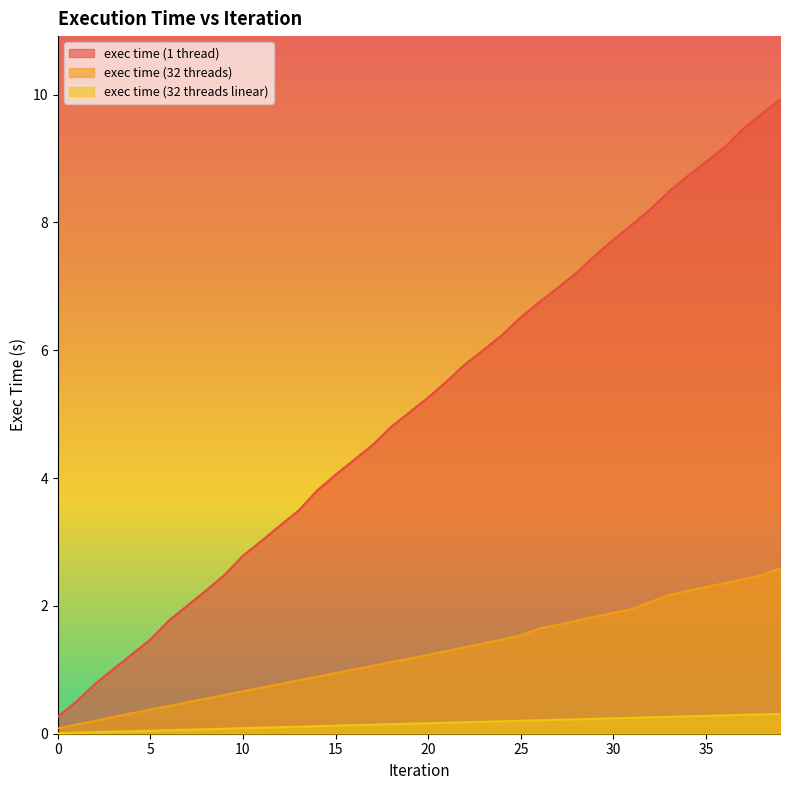

What is the approximate value of exec time (32 threads linear) at 8?

0.1